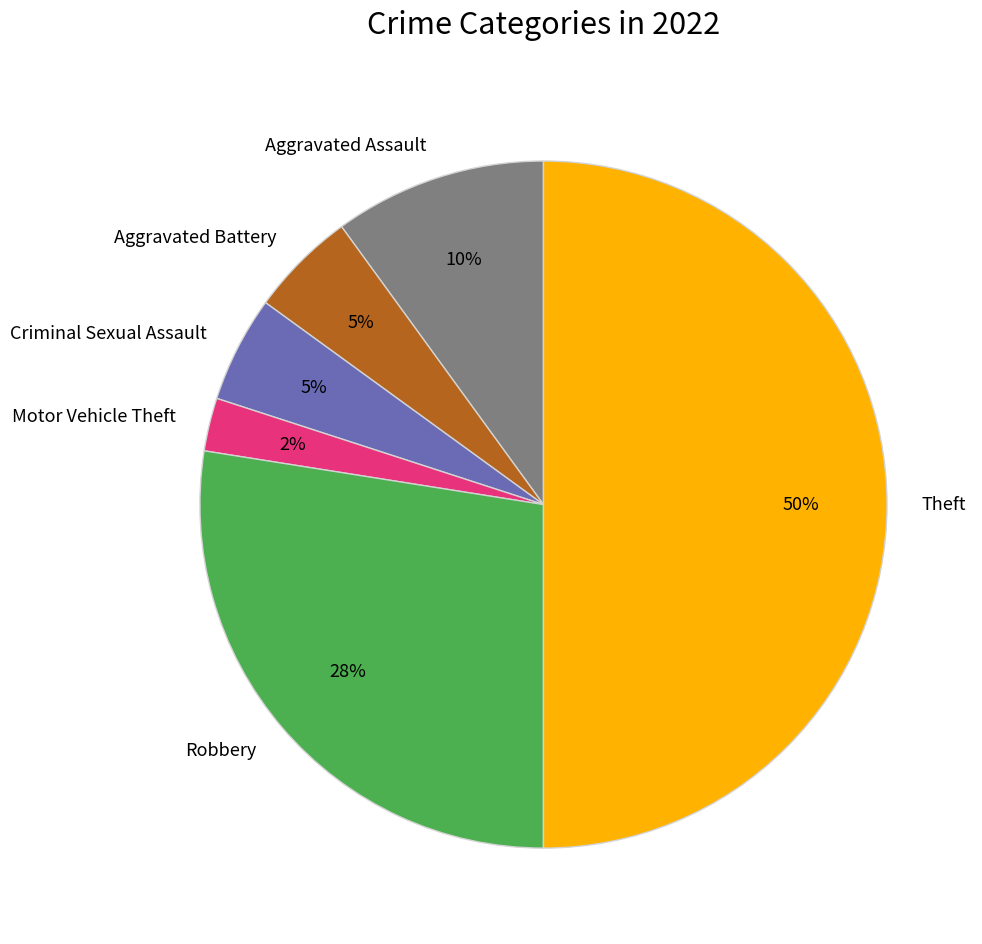

Which category has the smallest portion of the pie?

Motor Vehicle Theft